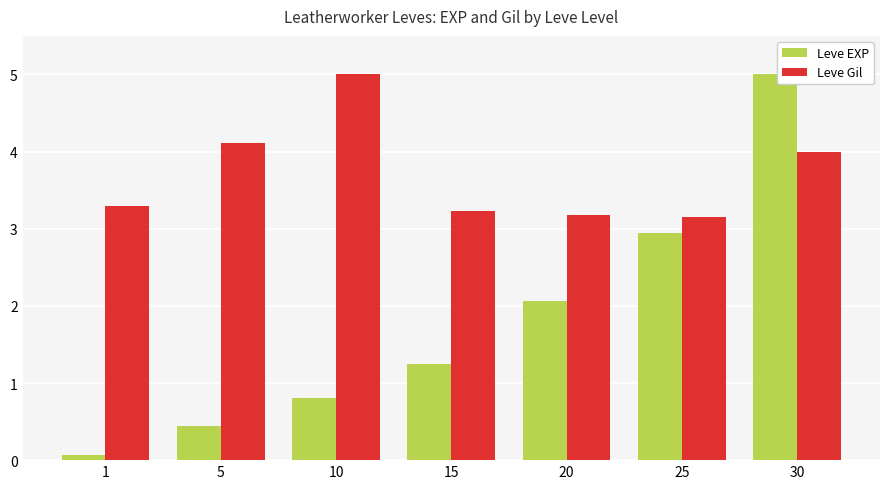

Where does the Leve EXP series first go above 1?

15